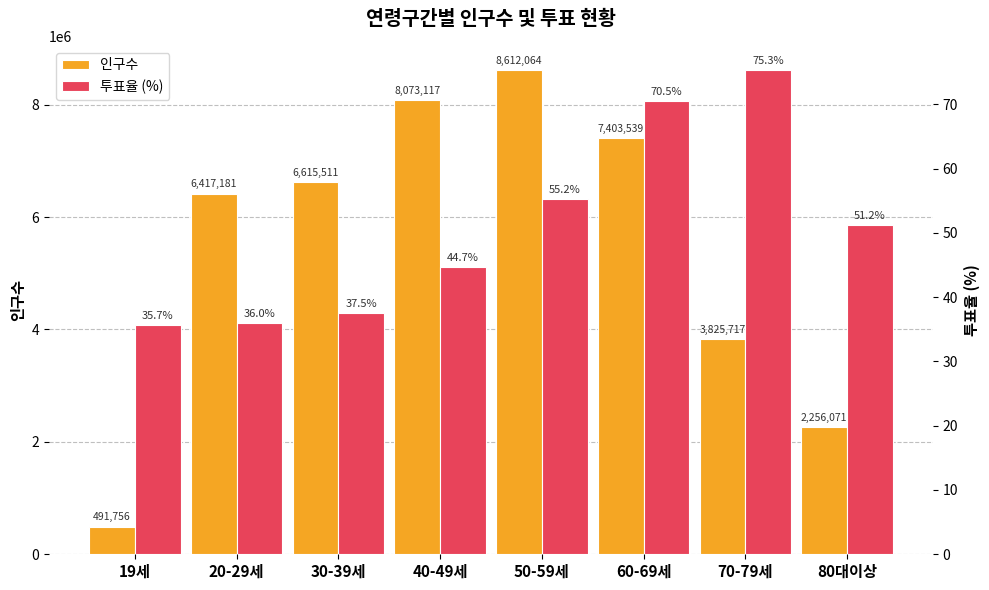

Which category has the lowest value in the 투표율 (%) series?

19세